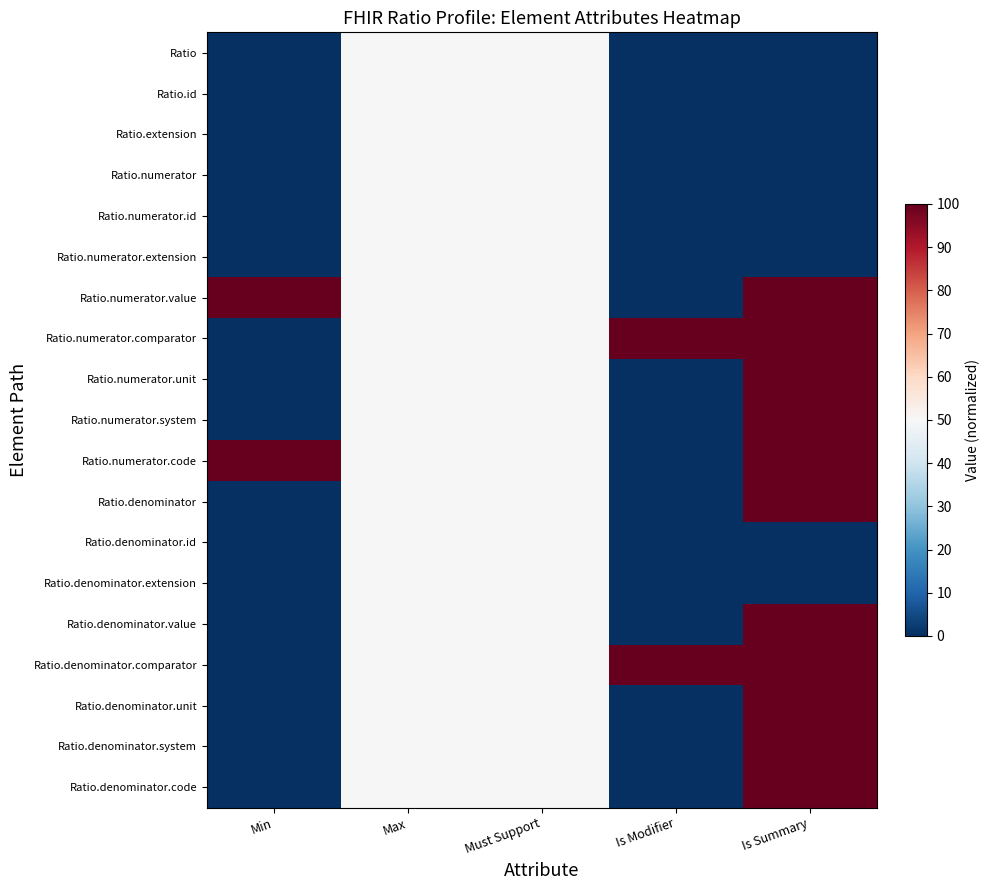

At which category is the sum across all series the highest?

Is Summary